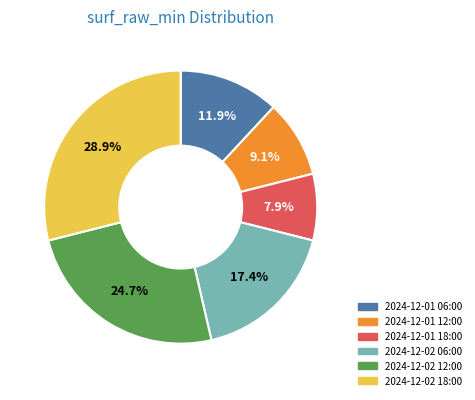

Which category has the smallest portion of the pie?

2024-12-01 18:00